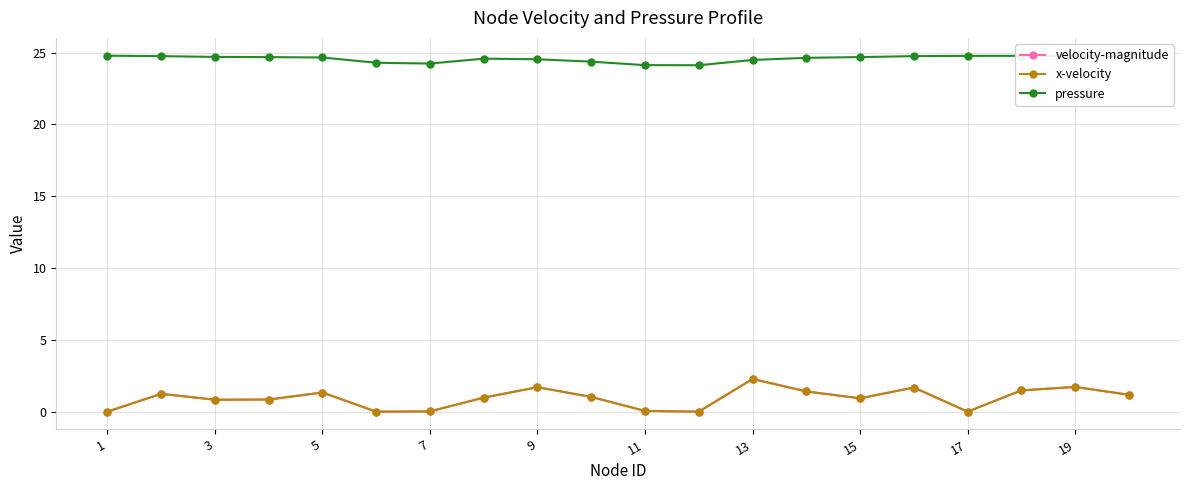

Is this an area chart (filled region under the line)?

No